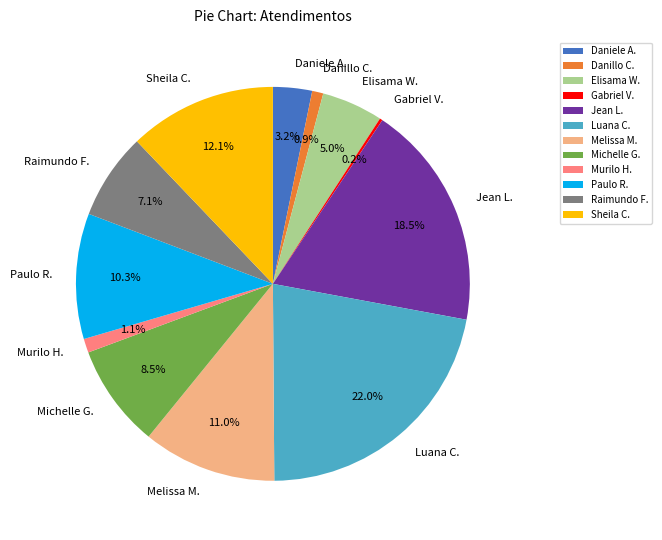

What is the total percentage of Daniele A. and Paulo R.?

13.5%